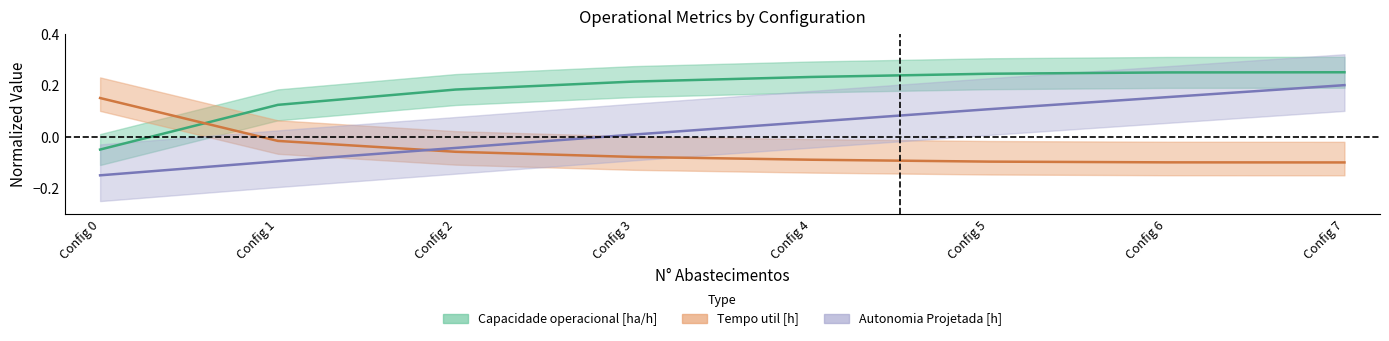

What is the value of the Capacidade operacional [ha/h] point at the 4th from the left?

0.2